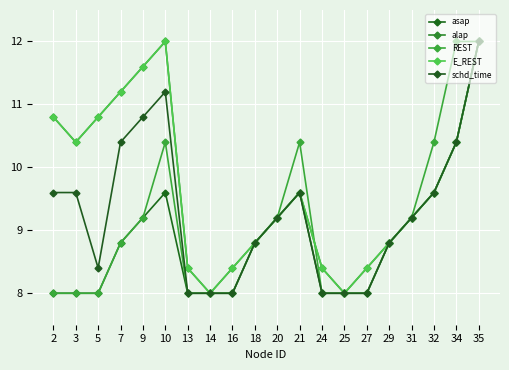

Is this an area chart (filled region under the line)?

No